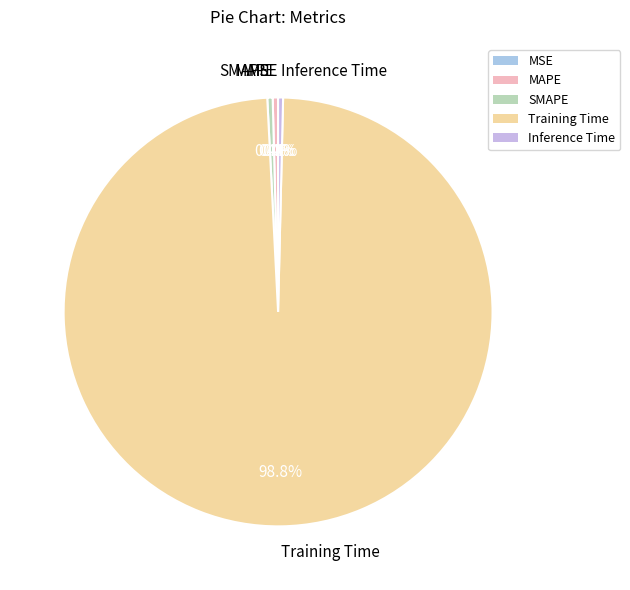

Combined, what portion of the pie is SMAPE and Training Time?

99.2%